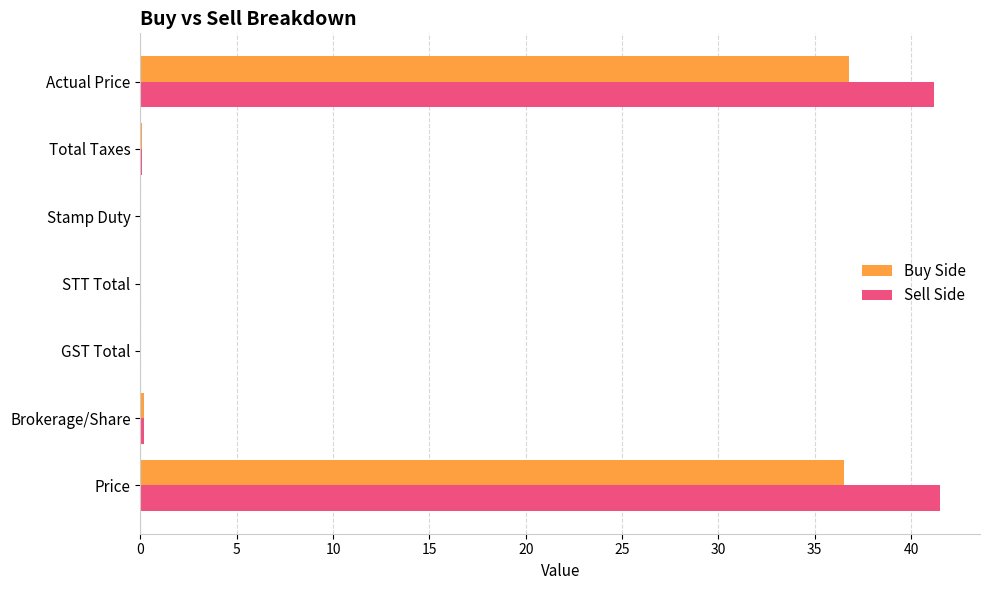

The value of Buy Side at Price is 36.5. True or false?

True